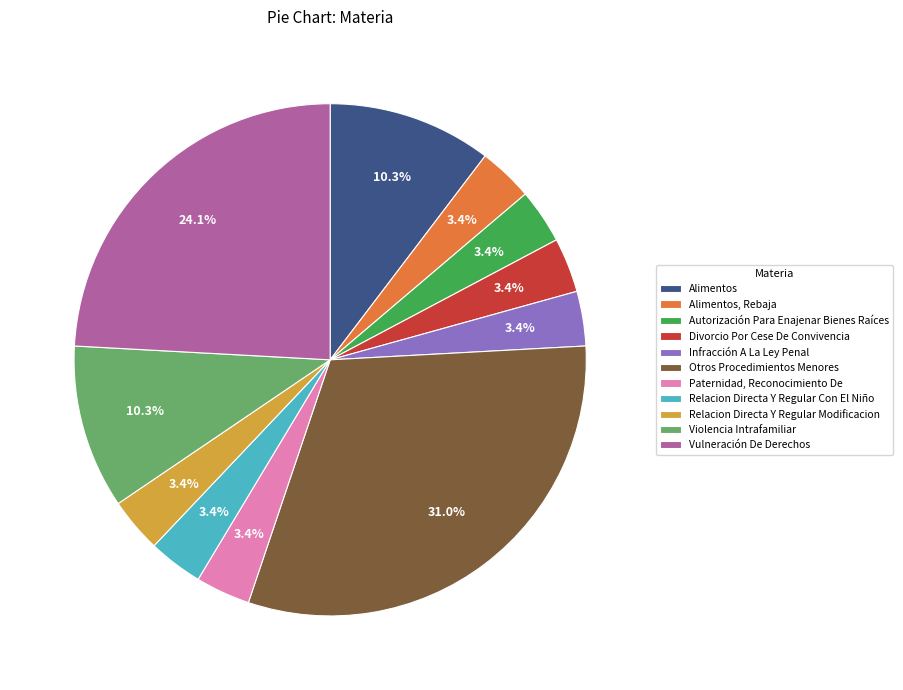

Combined, do Autorización Para Enajenar Bienes Raíces and Infracción A La Ley Penal account for over 50%?

No